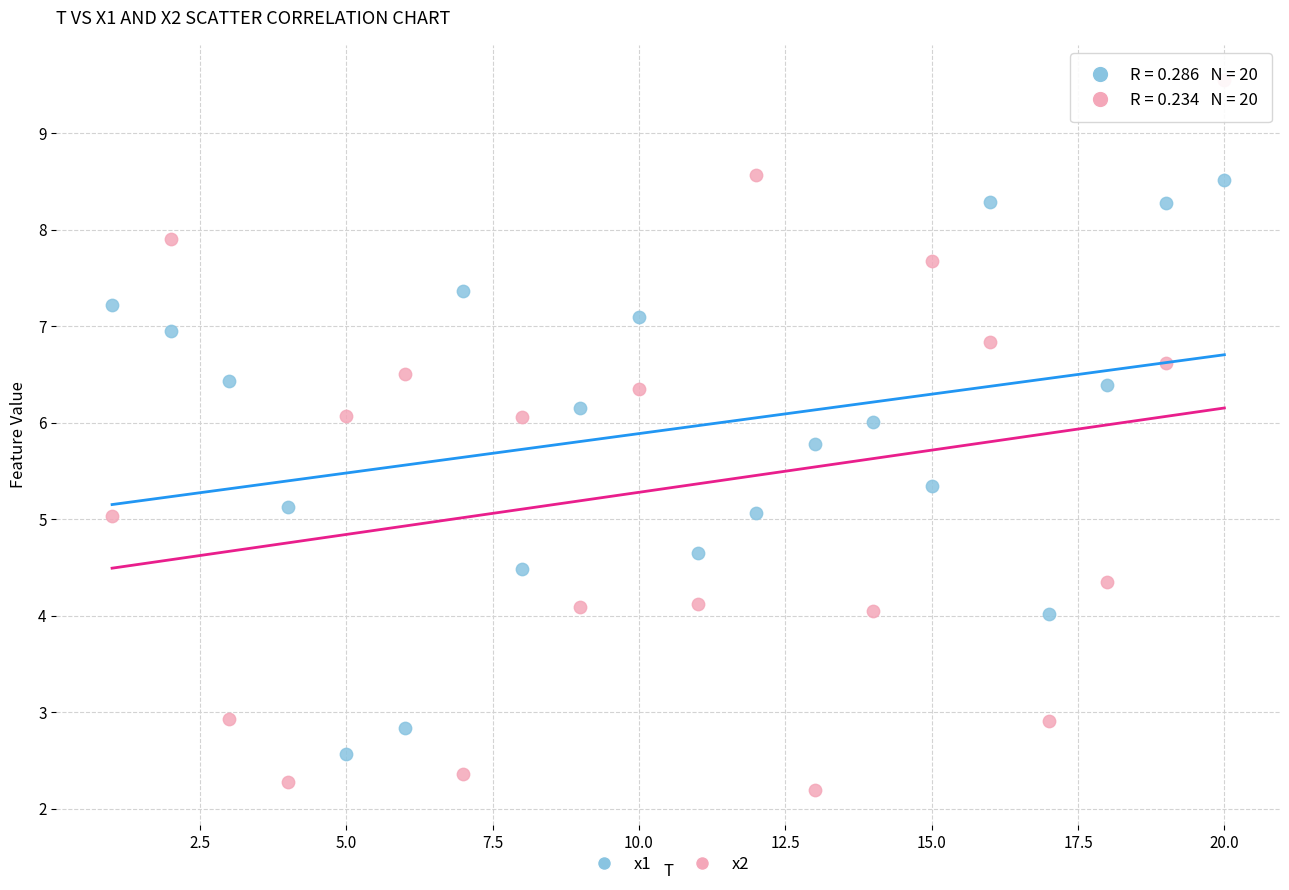

Which series has the largest Y range (max minus min)?

x2